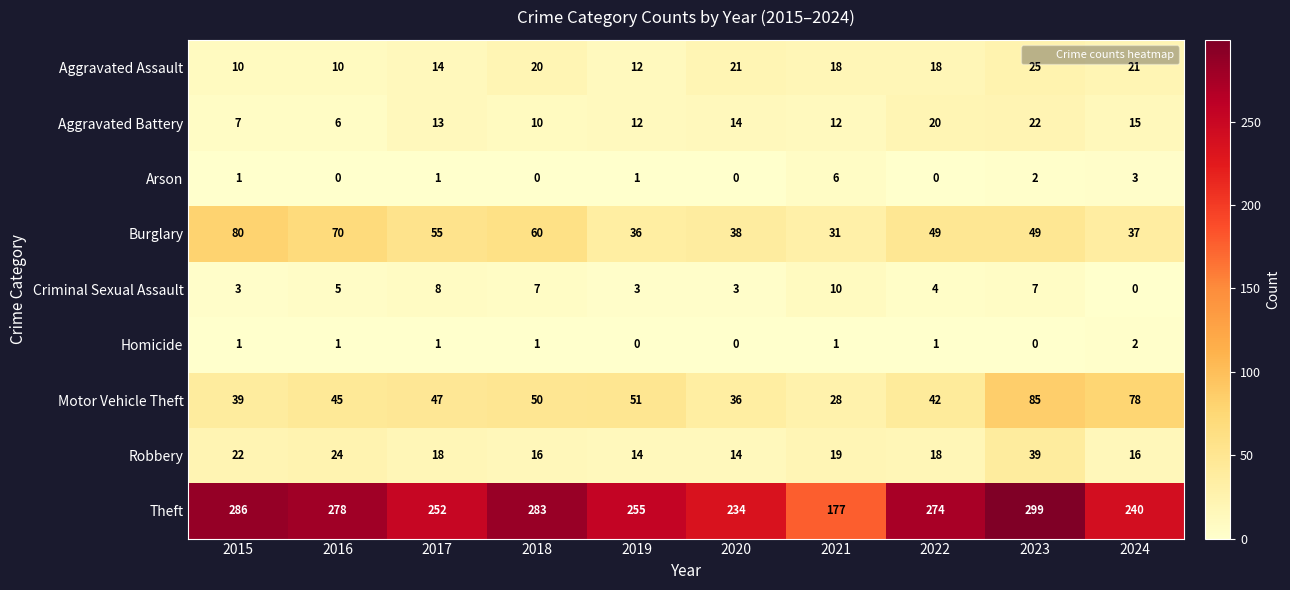

Count the Arson values in the range 0 to 2.

8